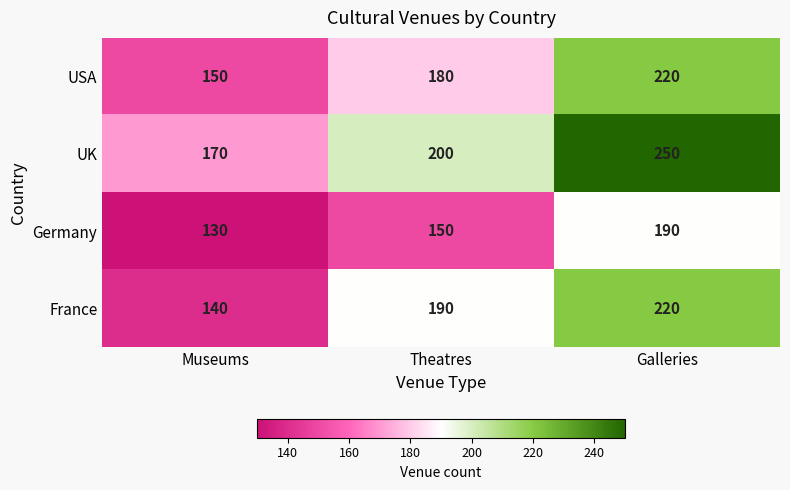

How many distinct data groups are displayed?

4